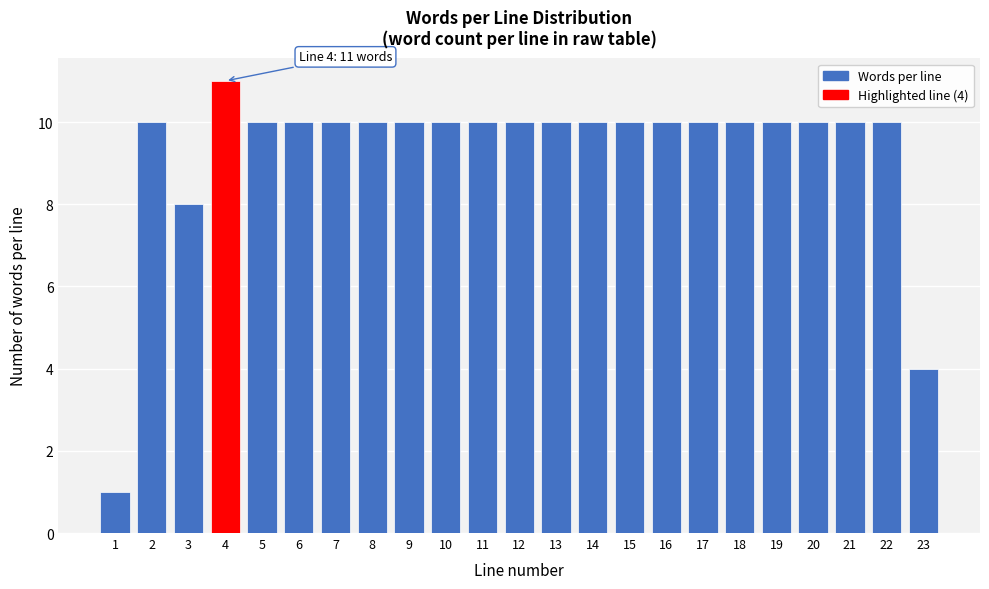

Reading left to right, what are all the values shown in this chart?

1=1	2=10	3=8	4=11	5=10	6=10	7=10	8=10	9=10	10=10	11=10	12=10	13=10	14=10	15=10	16=10	17=10	18=10	19=10	20=10	21=10	22=10	23=4